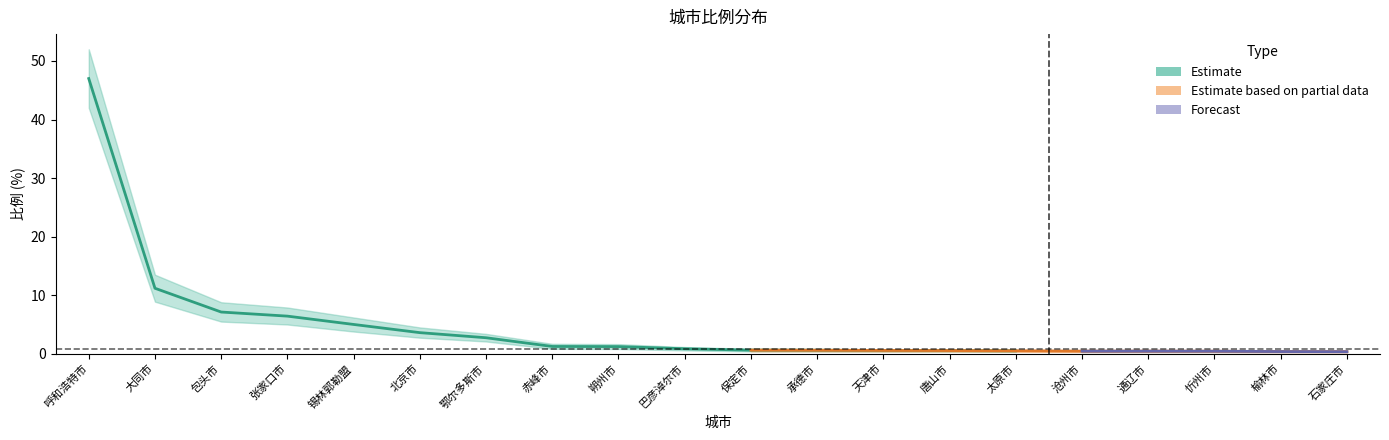

Which category has the lowest value across all series?

石家庄市